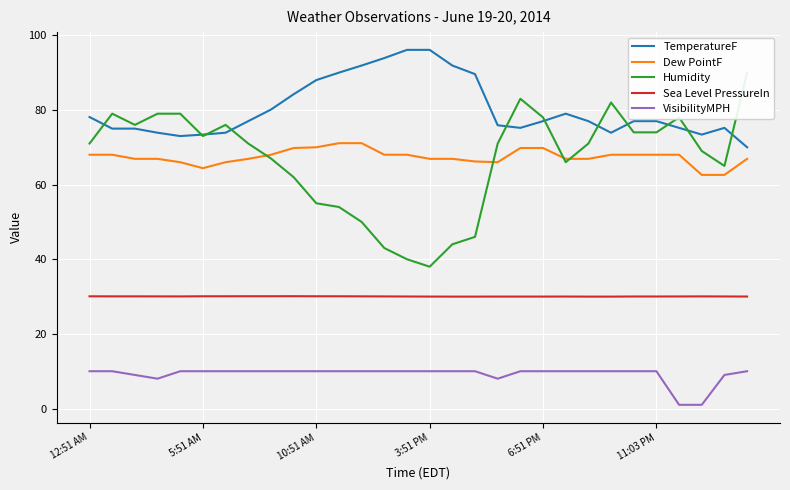

How many interior local valleys does the Humidity series have?

5